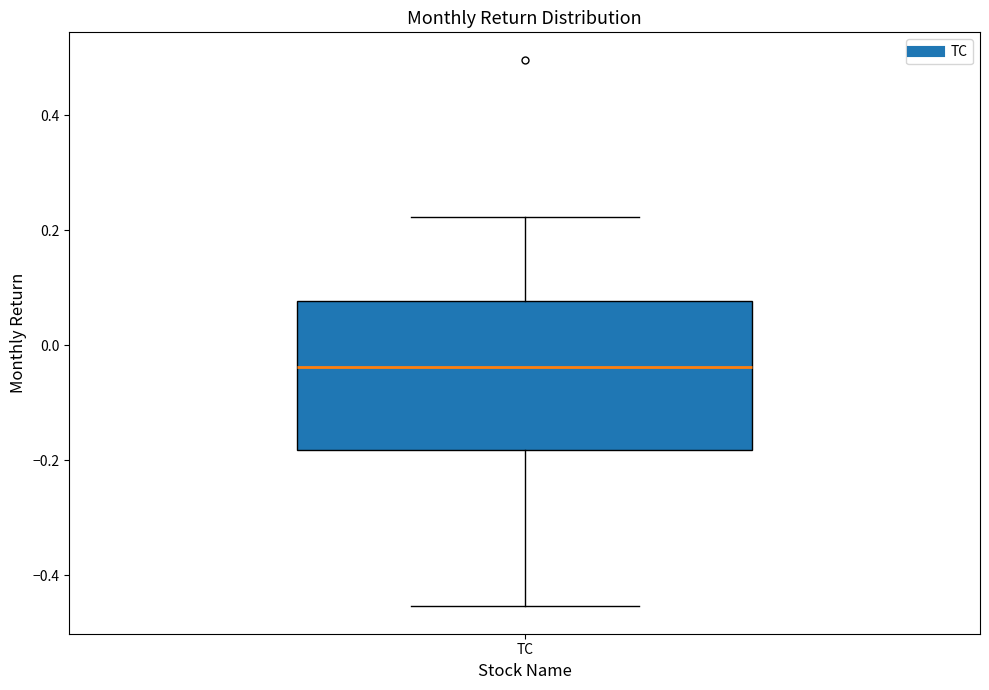

Read this box plot against the y-axis: the position of the median line, the range covered by the box, and the ends of both whiskers. The values are not printed on the chart, so give them approximately, as read against the axis.

median -0.04, box -0.18 to 0.08, whiskers -0.46 to 0.22